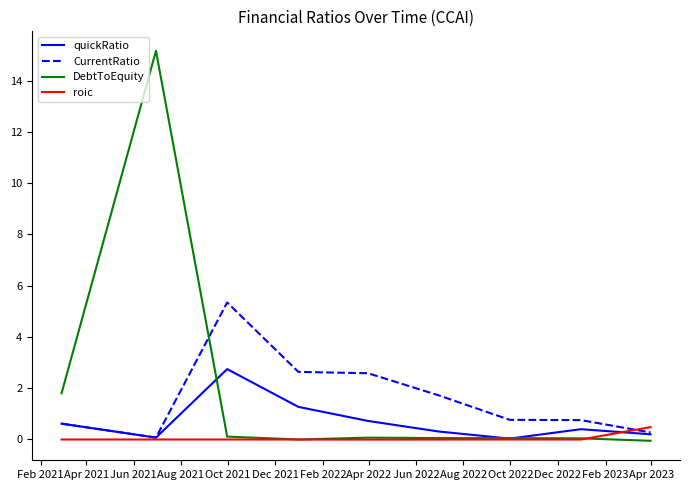

What is the maximum value shown in the chart?

15.2